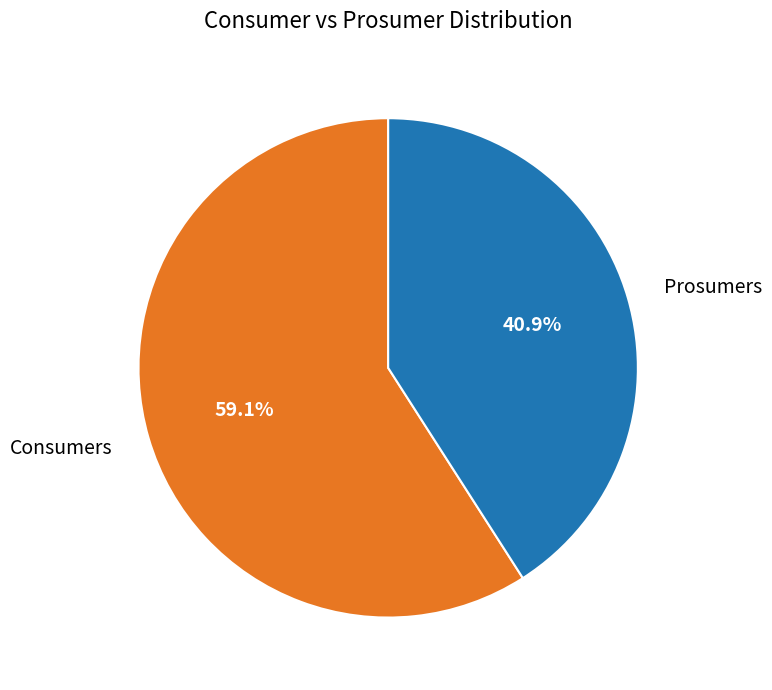

Combined, do Prosumers and Consumers account for over 50%?

Yes